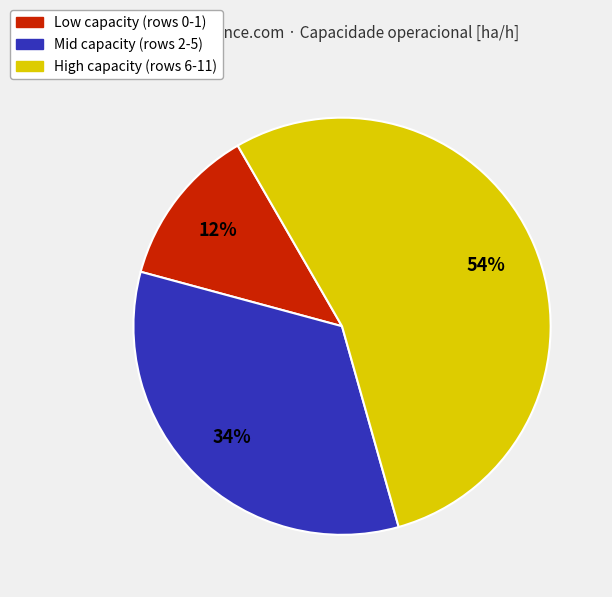

Does any single category account for the majority?

Yes